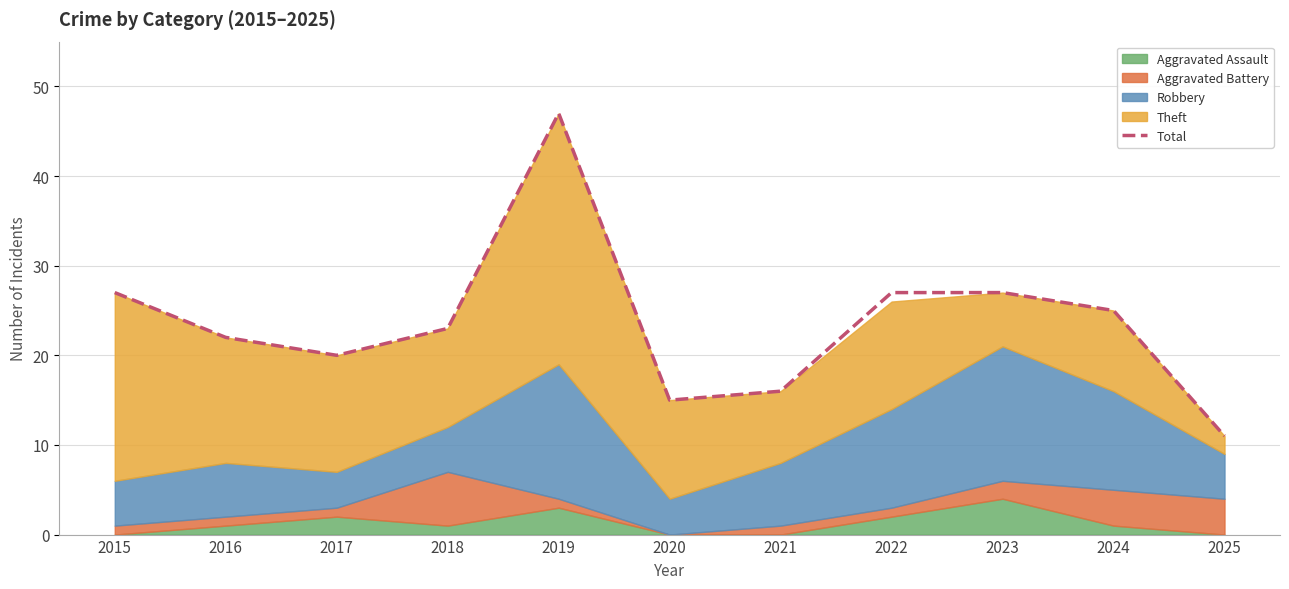

Is it true that the value at 2019 is 23?

False